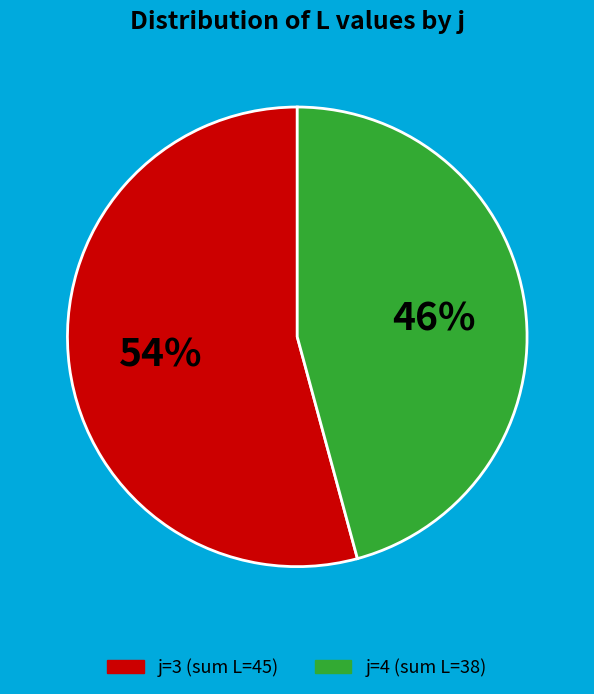

Does any single category account for the majority?

Yes